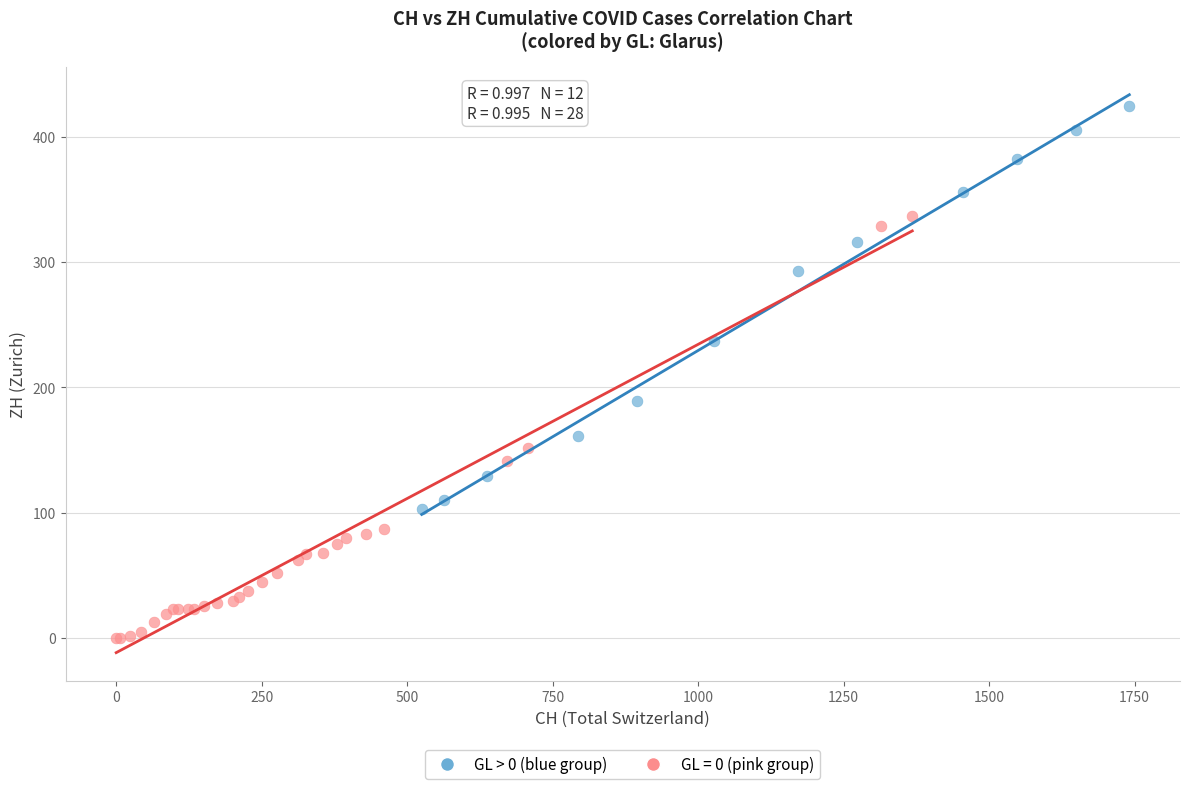

Which series reaches the minimum Y coordinate?

GL = 0 (pink group)